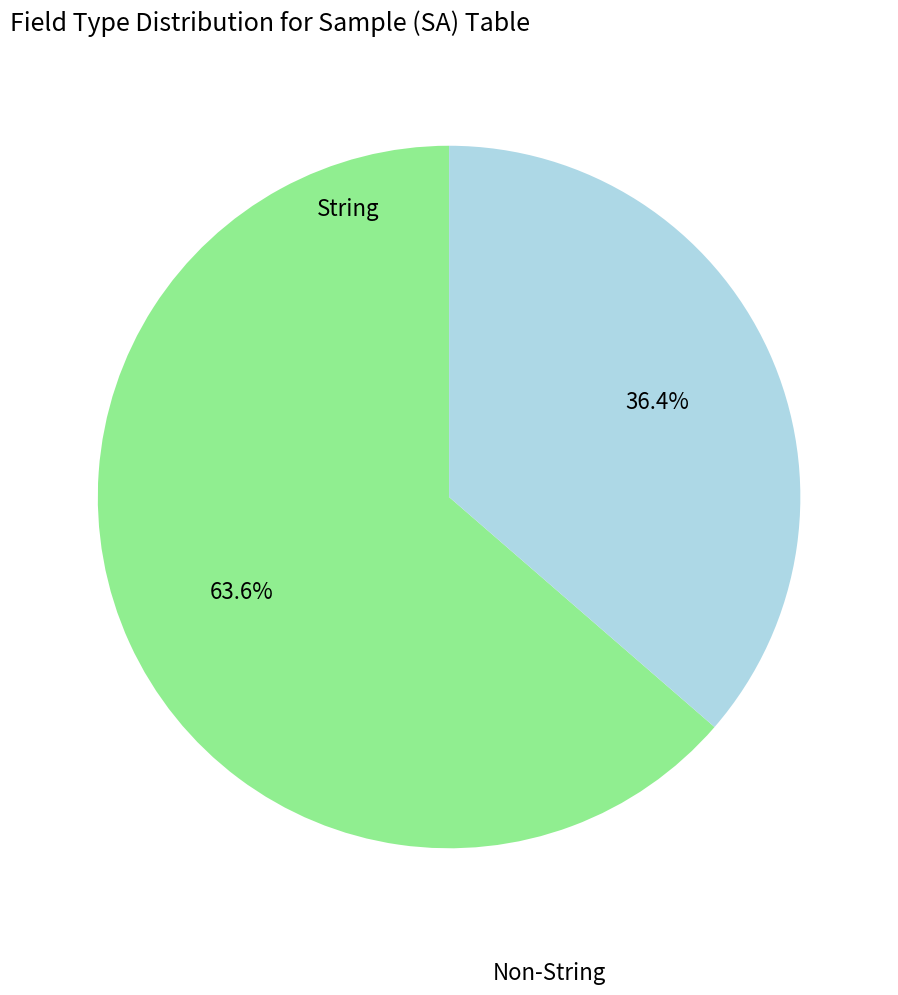

Is there any slice that represents more than half of the pie?

Yes